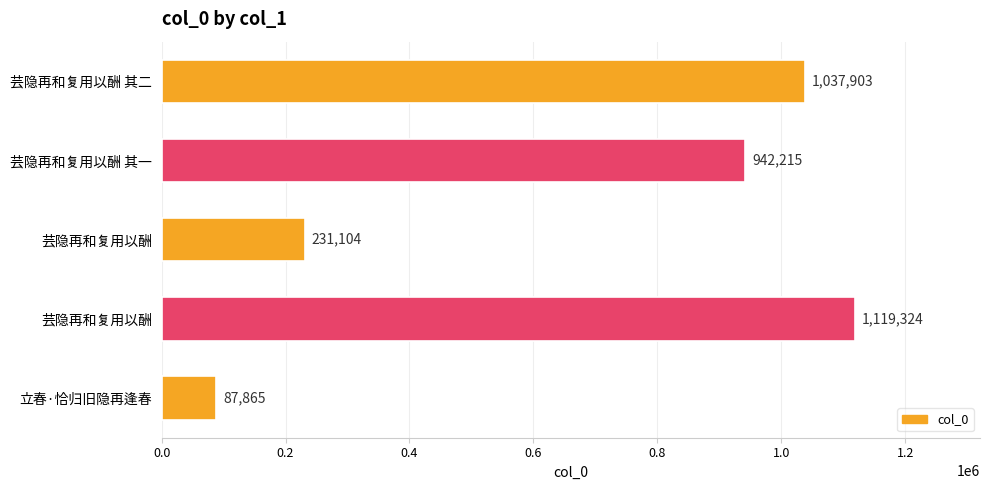

At which label is the value closest to 603594?

芸隐再和复用以酬 其一